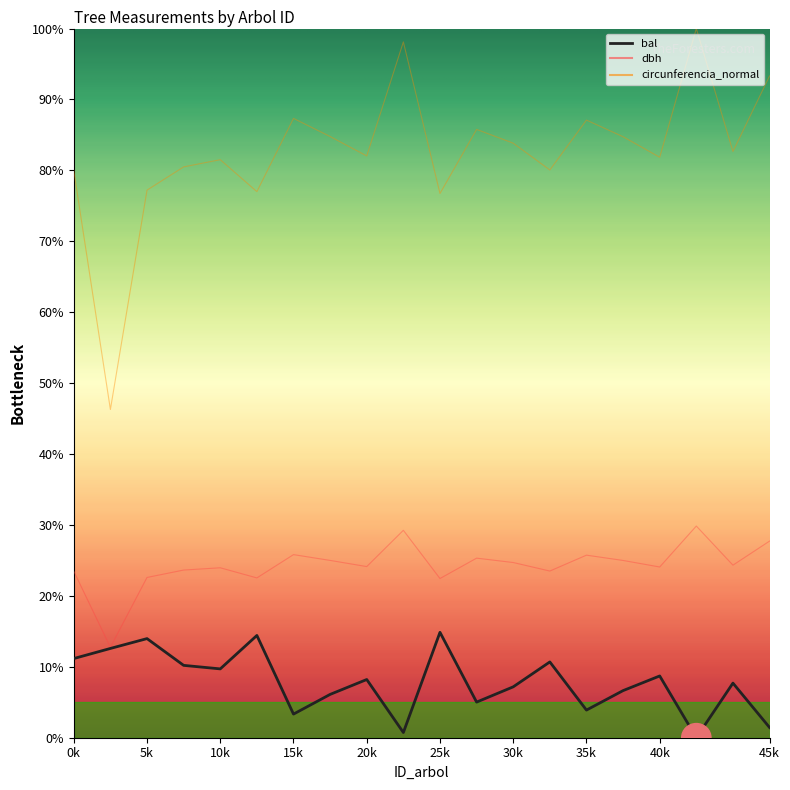

Does the chart display data point markers on the line(s)?

No